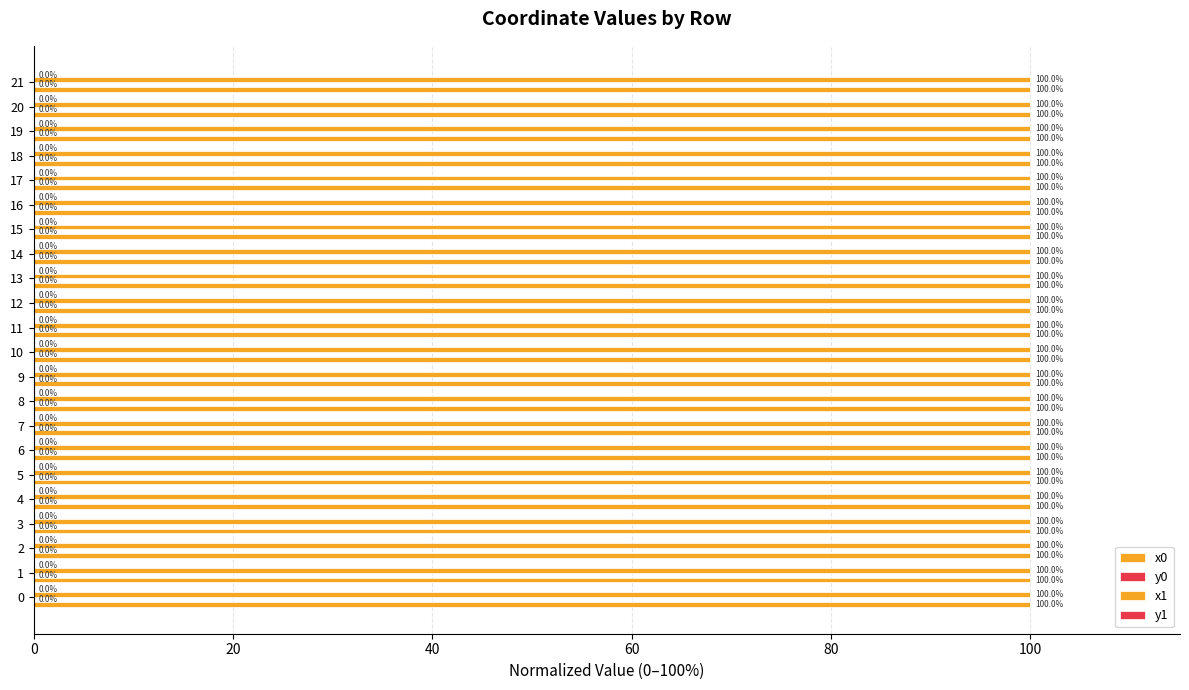

How many distinct data groups are displayed?

4